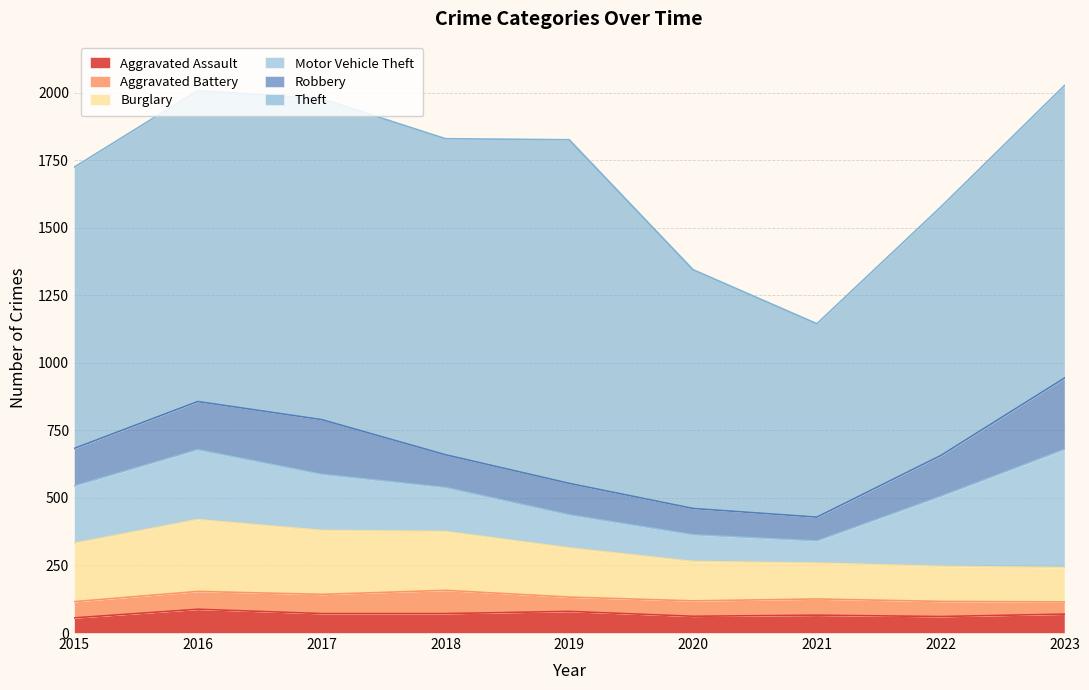

How many distinct data groups are displayed?

6